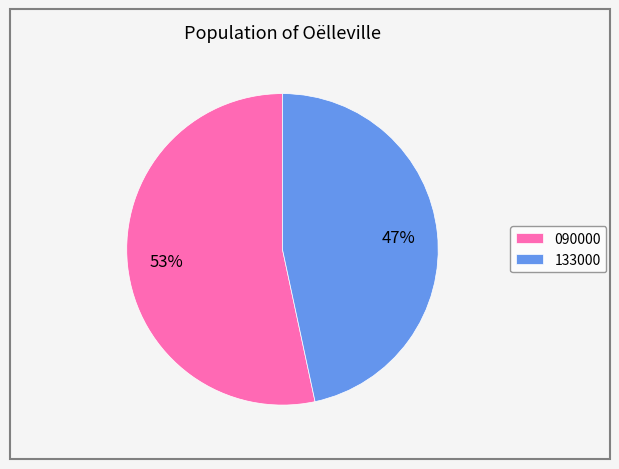

Do 133000 and 090000 together represent more than half of the pie?

Yes